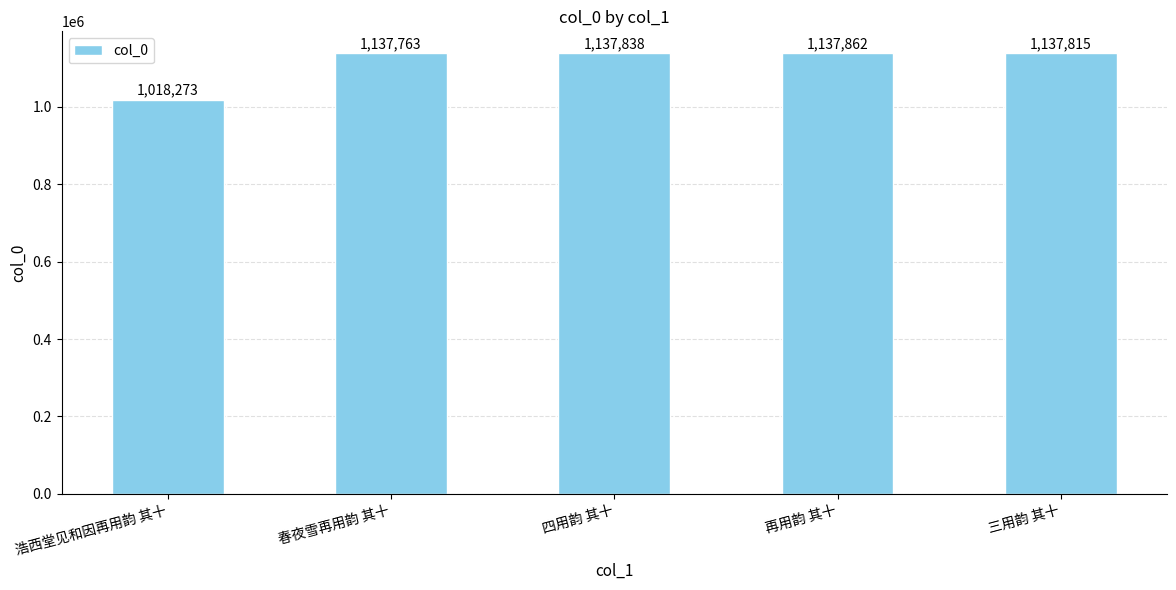

Is it true that the value at 浩西堂见和因再用韵 其十 is 1018273?

True